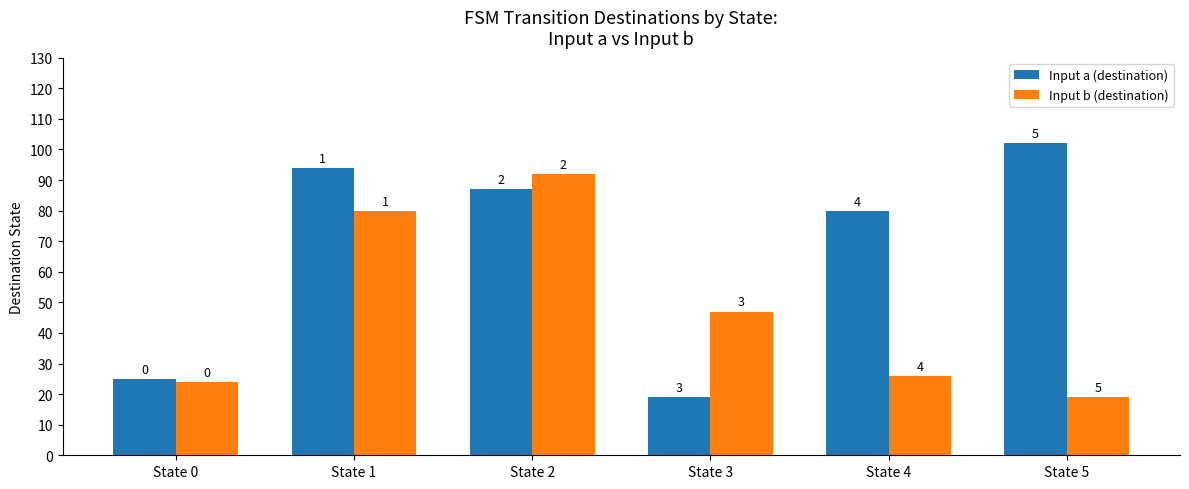

List the labels in order of Input b (destination) value, smallest first.

State 5, State 0, State 4, State 3, State 1, State 2